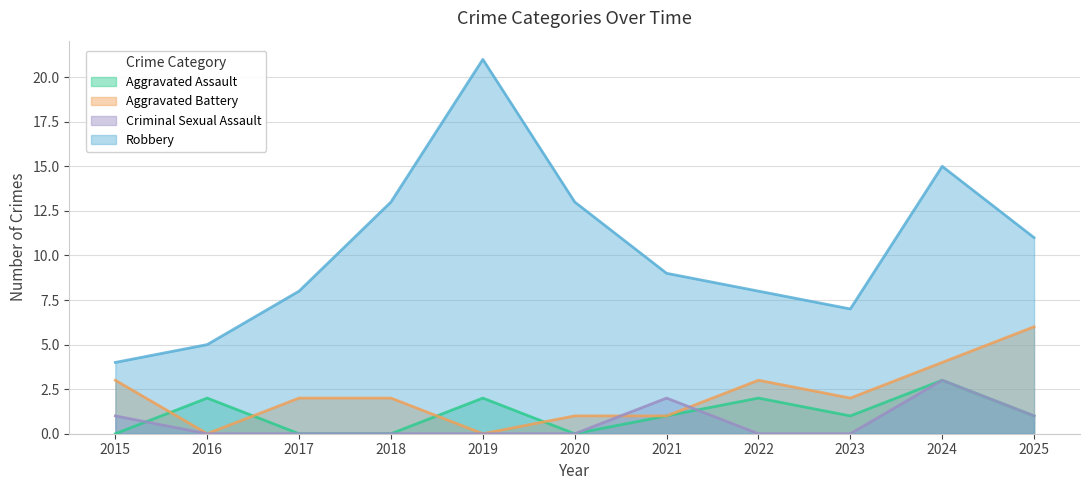

Reading left to right, transcribe all the data shown in this chart.

Aggravated Assault: 0	2	0	0	2	0	1	2	1	3	1
Aggravated Battery: 3	0	2	2	0	1	1	3	2	4	6
Criminal Sexual Assault: 1	0	0	0	0	0	2	0	0	3	1
Robbery: 4	5	8	13	21	13	9	8	7	15	11